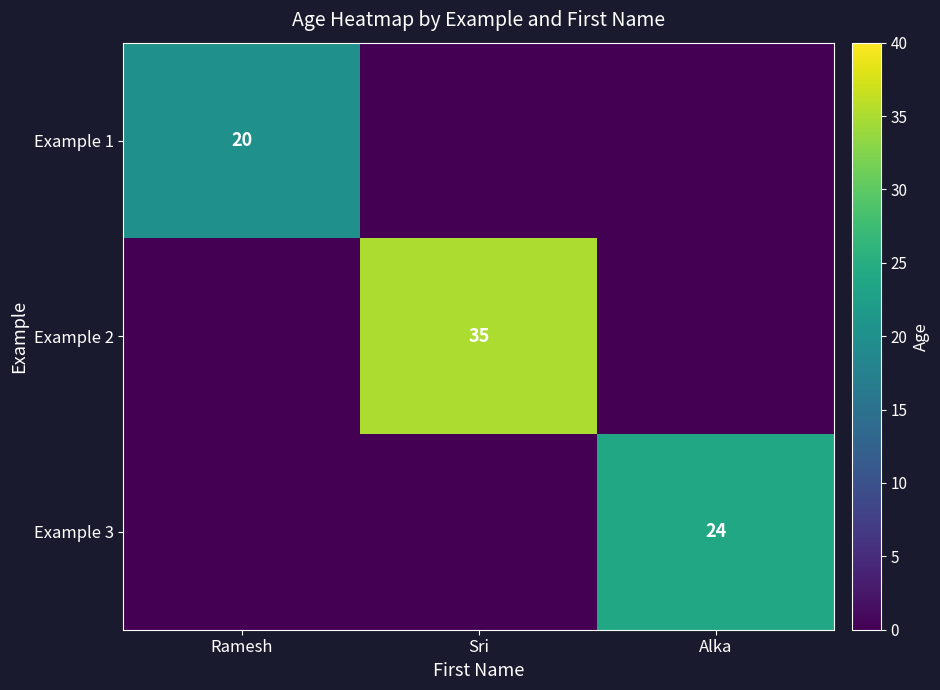

The value of Example 1 at Ramesh is 20. True or false?

True